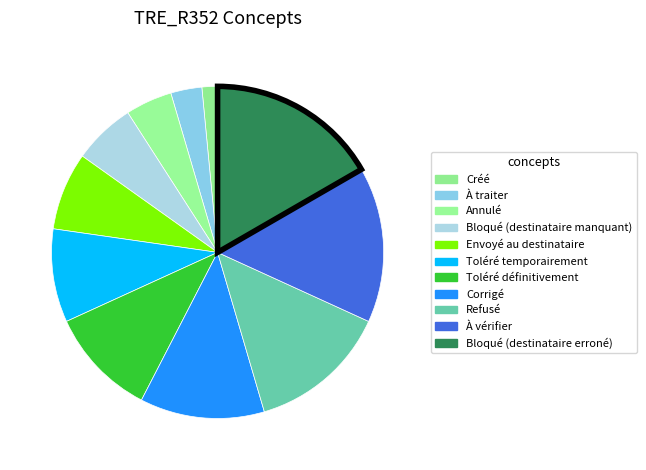

What is the ratio of the value at Bloqué (destinataire erroné) to the value at Corrigé?

1.4